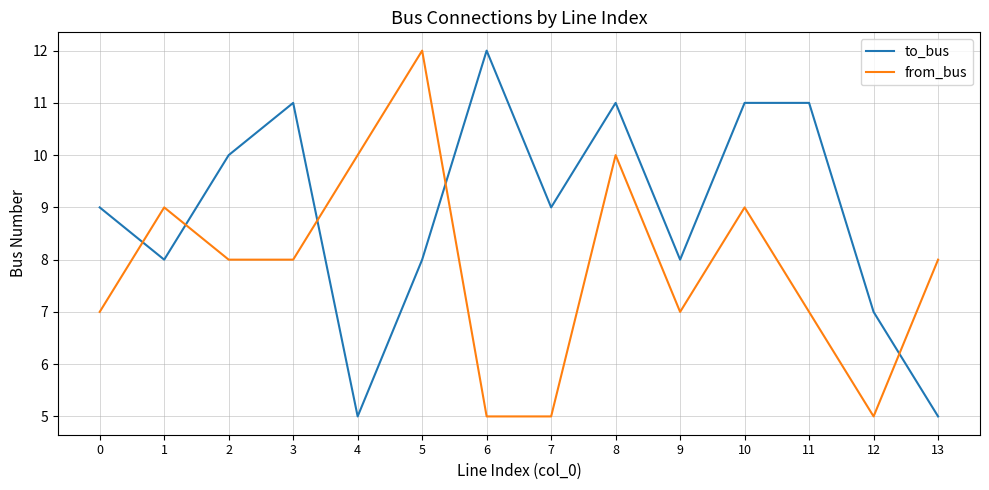

What is the total value across all series at 8?

21